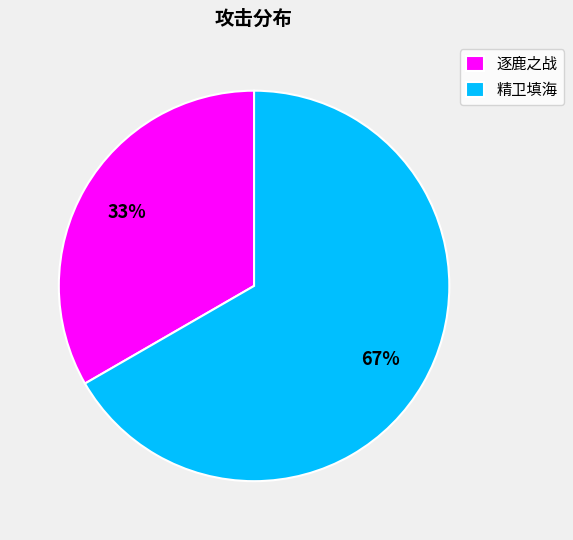

What is the largest slice in the pie chart?

精卫填海